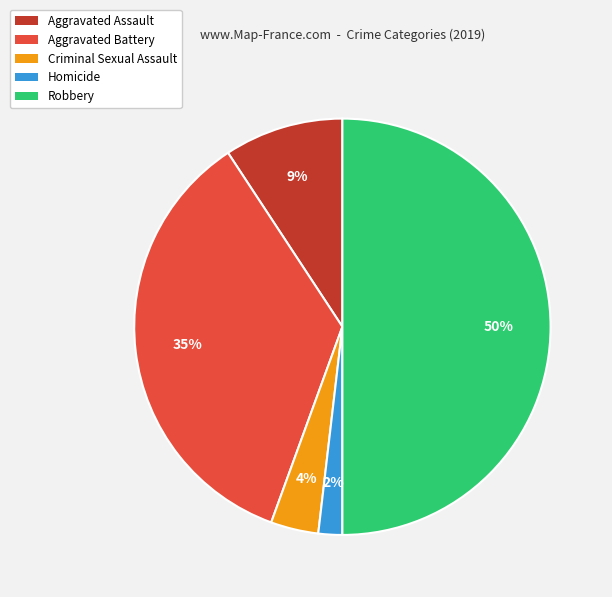

Combined, do Homicide and Criminal Sexual Assault account for over 50%?

No